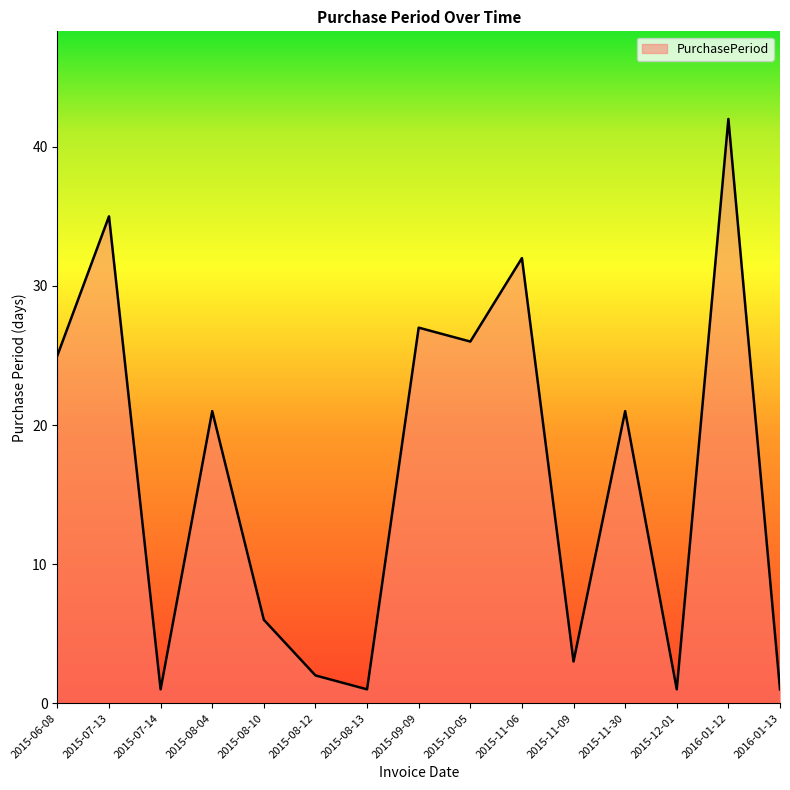

What is the difference between the maximum and minimum values?

41